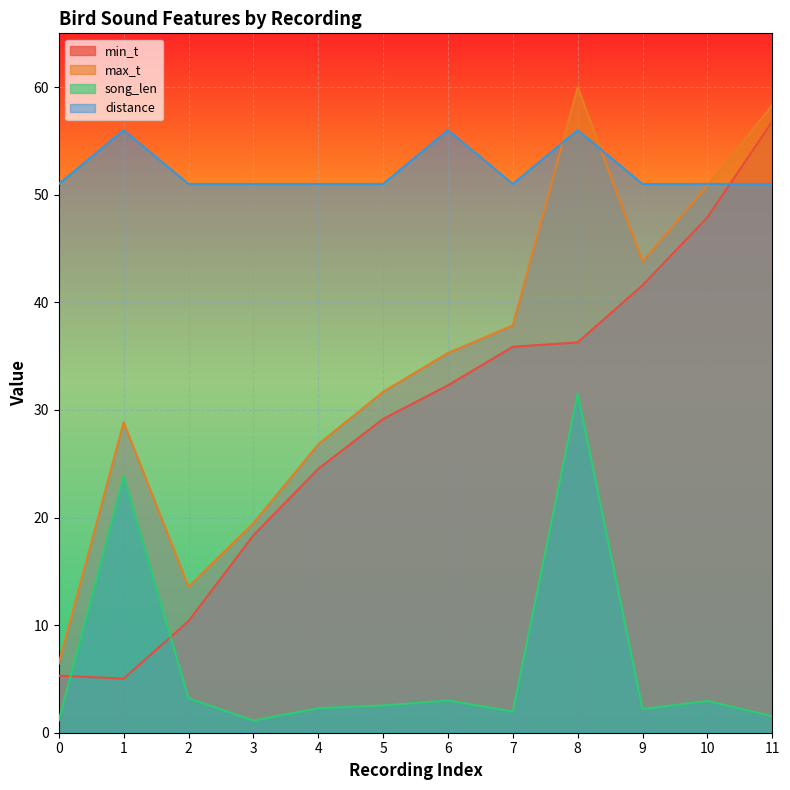

The value of min_t at 11 is 20.7. True or false?

False